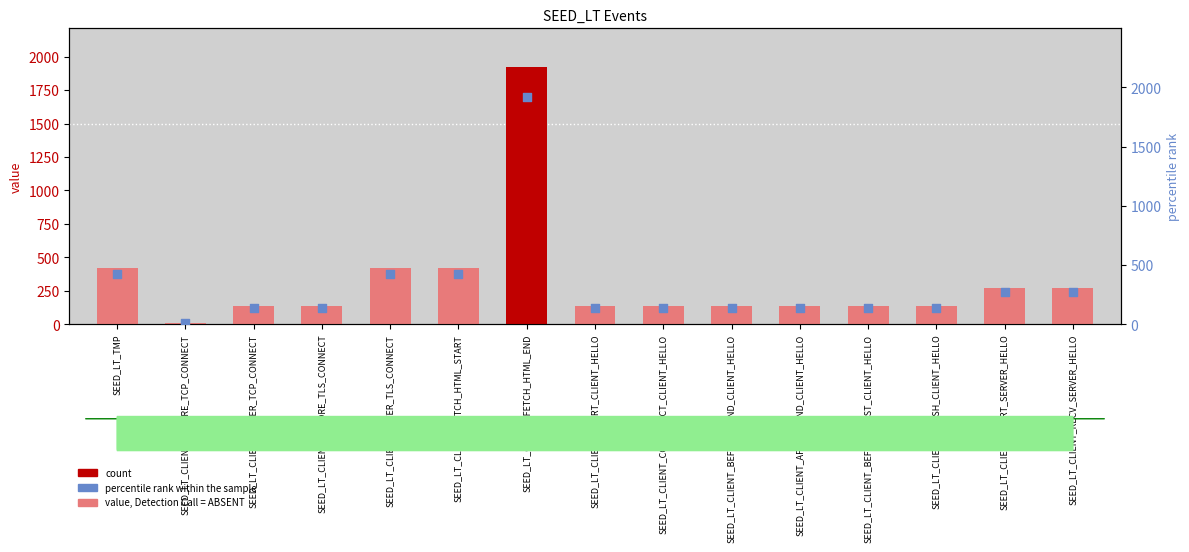

Which series has the largest total across all categories?

count